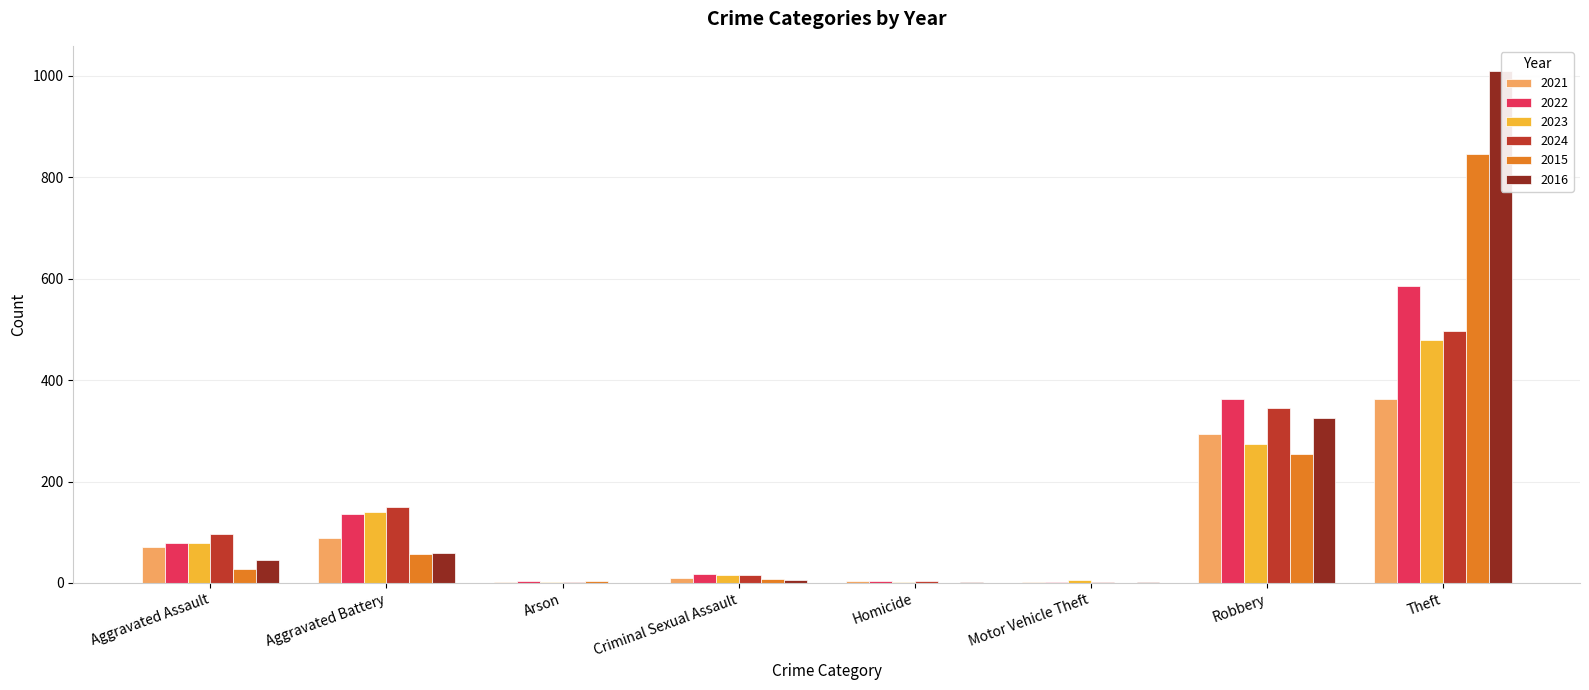

Count the number of data series in this chart.

6